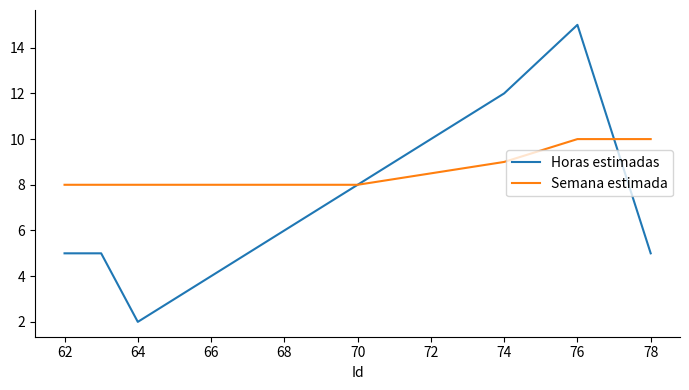

List the series in order of their overall mean, highest first.

Semana estimada, Horas estimadas